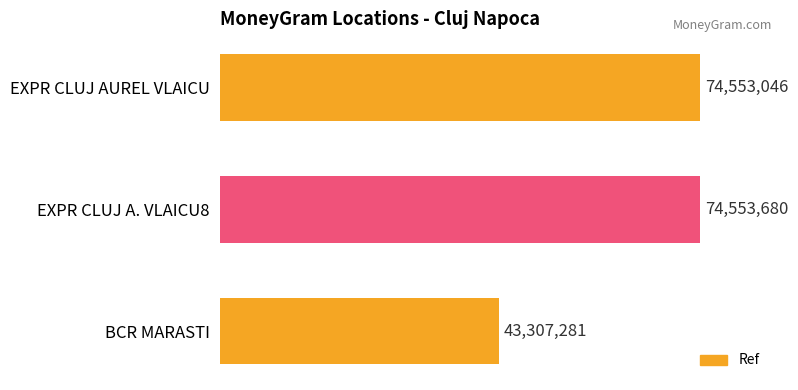

Does the chart contain any negative values?

No